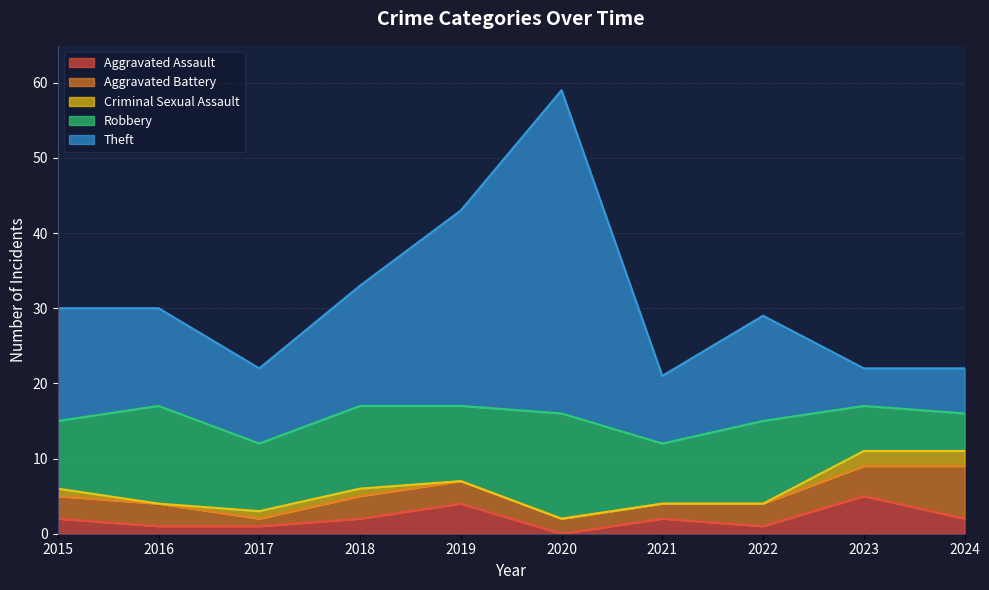

What is the value of the Aggravated Battery point at the 6th from the left?

2